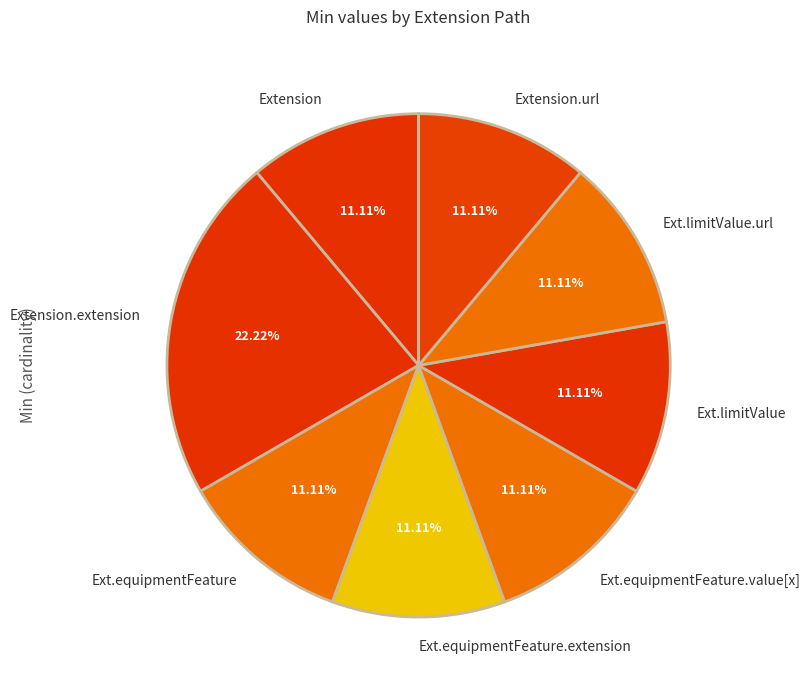

Which category has the biggest portion of the pie?

Extension.extension